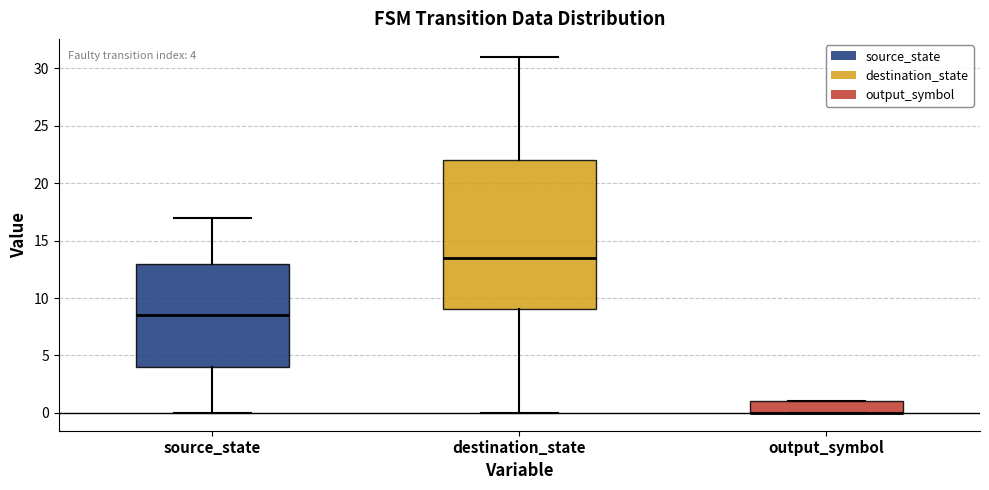

Comparing the boxes themselves (not the whiskers), which one is the tallest?

destination_state